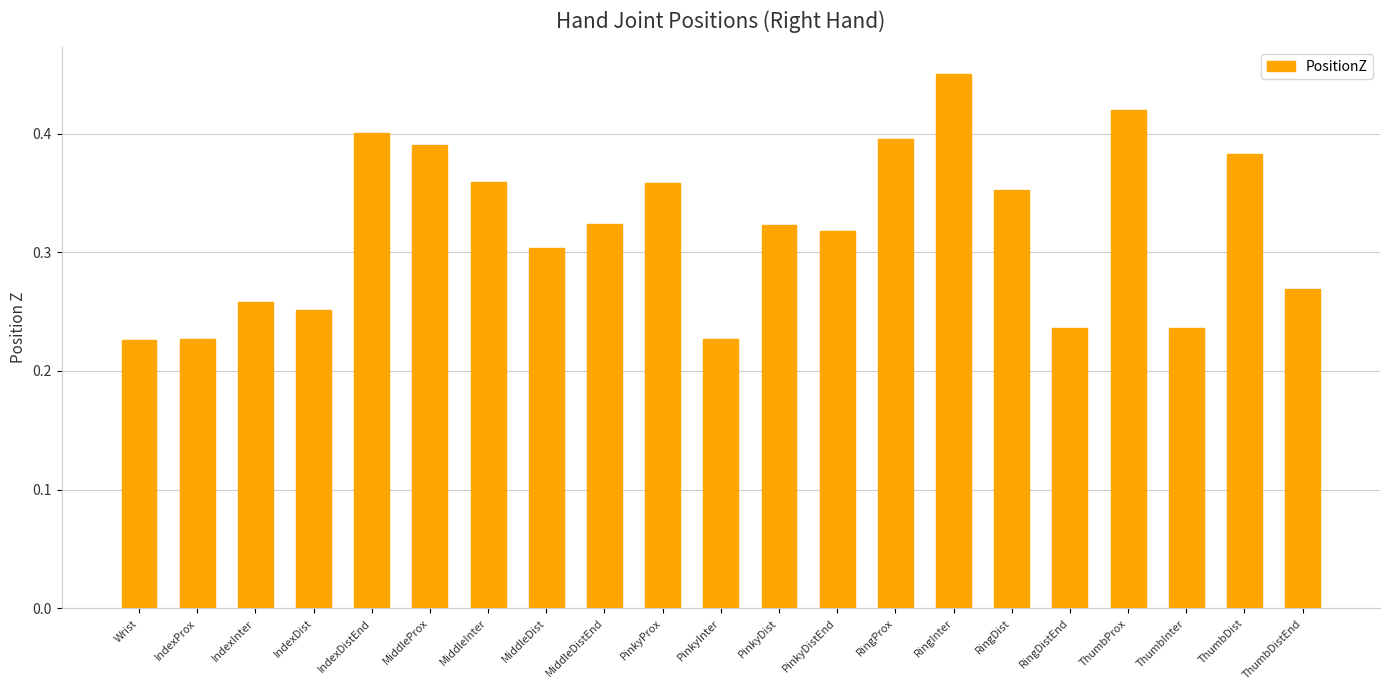

How many bars are there in total?

21